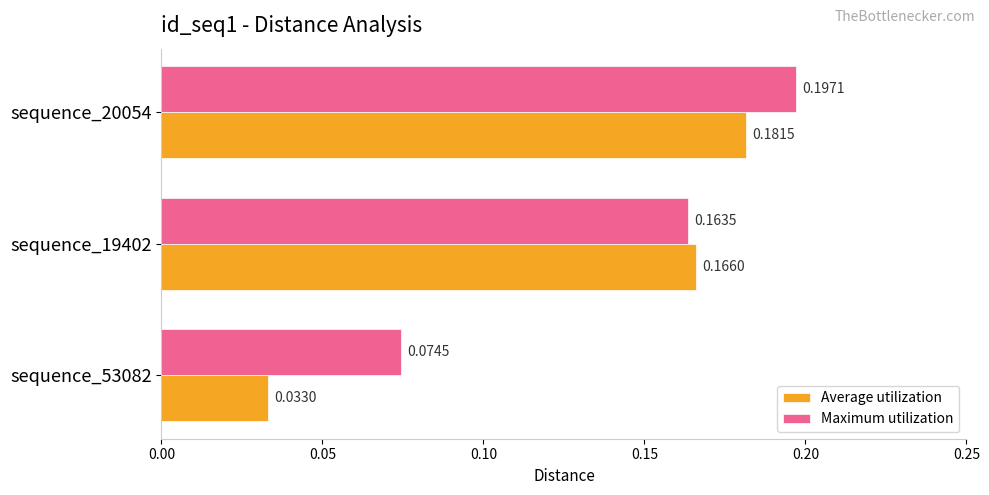

Between sequence_53082 and sequence_19402, which series saw the biggest shift?

Average utilization